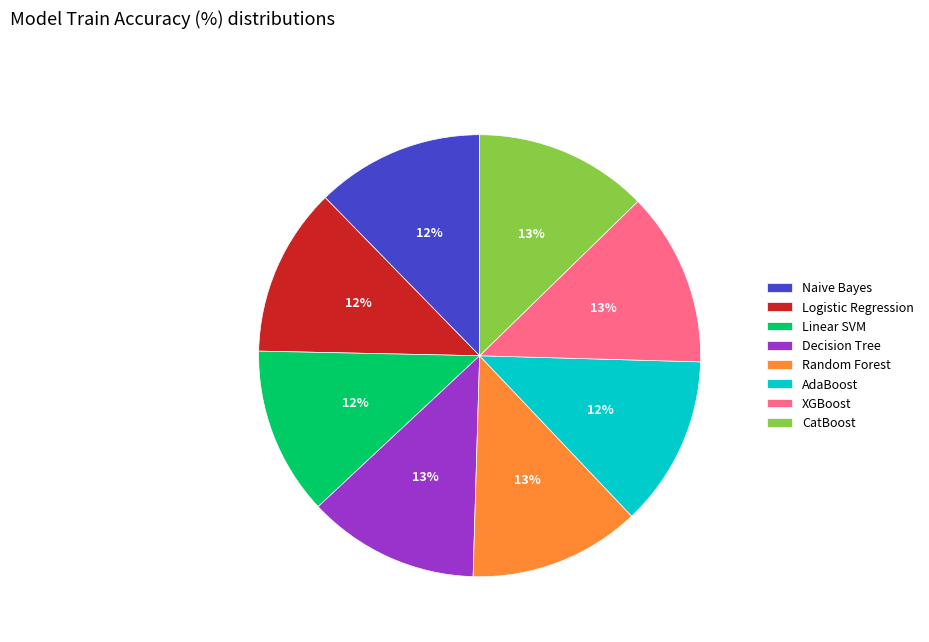

What is the ratio of the value at CatBoost to the value at XGBoost?

1.0